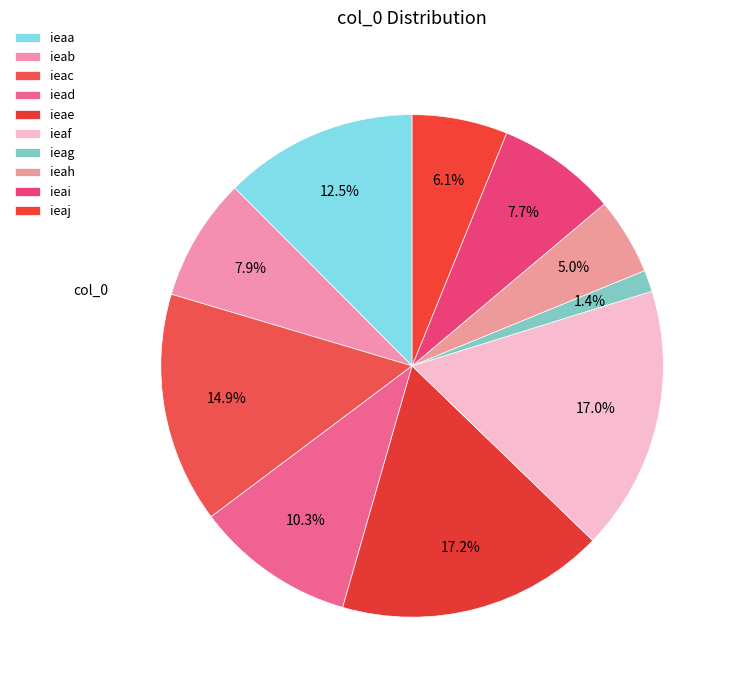

The ieac slice represents 15% of the pie. True or false?

True